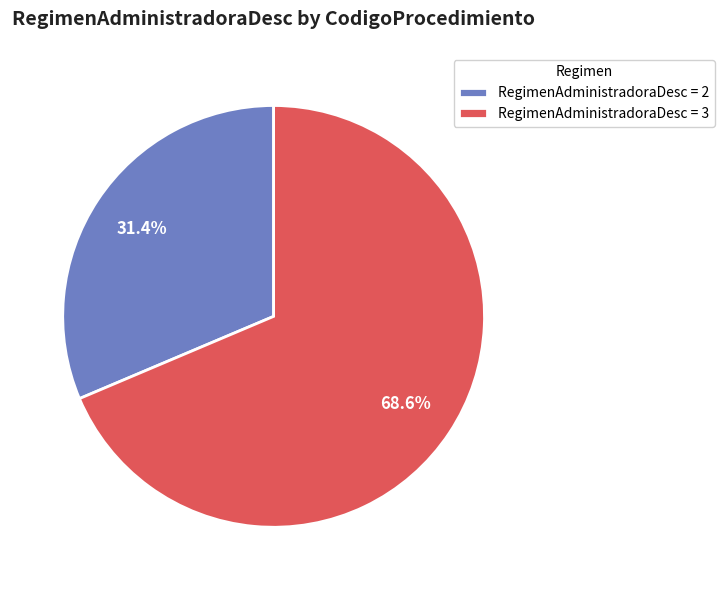

What percentage is NOT represented by RegimenAdministradoraDesc = 3?

31.4%